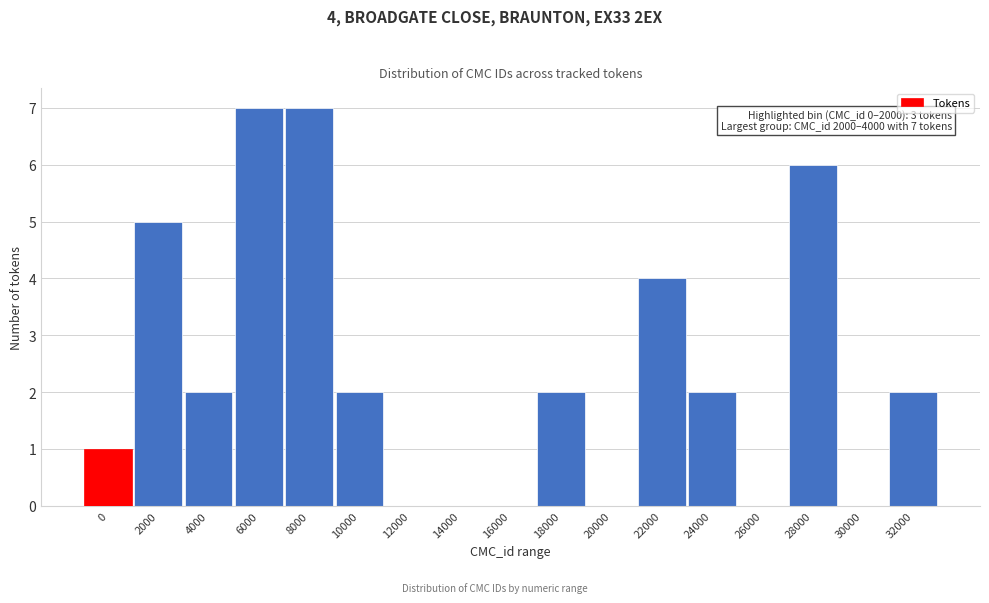

Reading left to right, extract all data points from this chart.

0=1	2000=5	4000=2	6000=7	8000=7	10000=2	12000=0	14000=0	16000=0	18000=2	20000=0	22000=4	24000=2	26000=0	28000=6	30000=0	32000=2